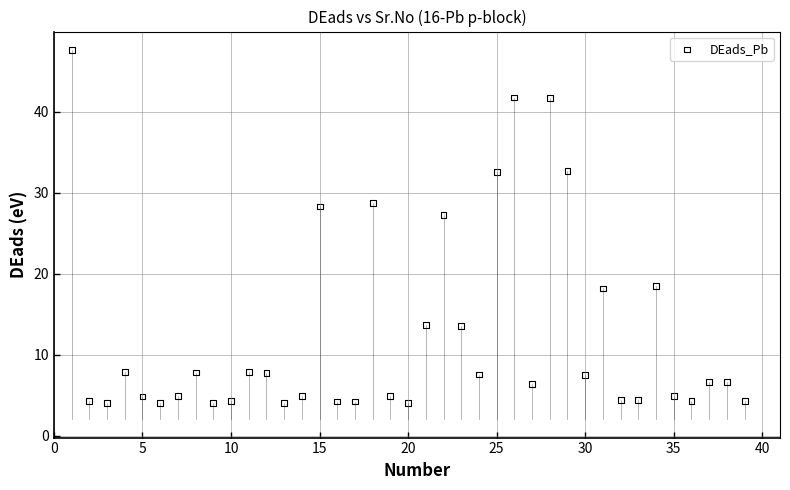

What Y value in the scatter plot is closest to 25?

27.2